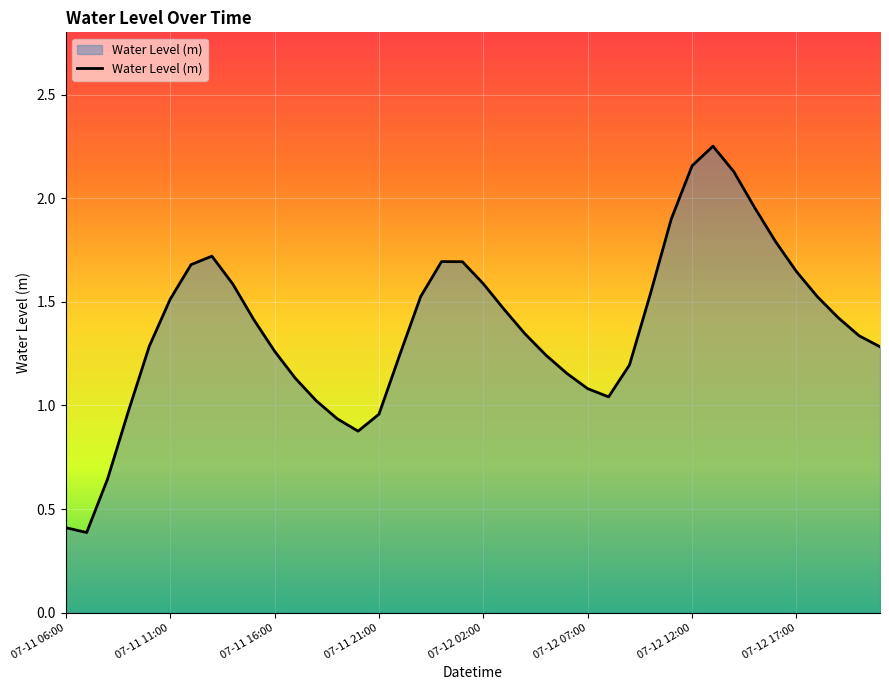

What is the maximum value shown in the chart?

2.3